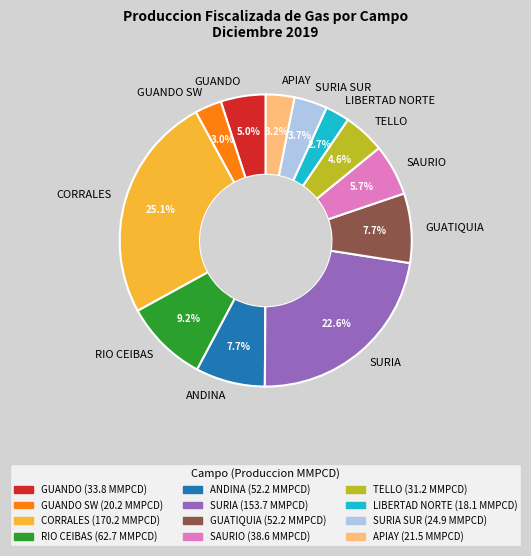

Is it true that SURIA is 33% of the pie?

False